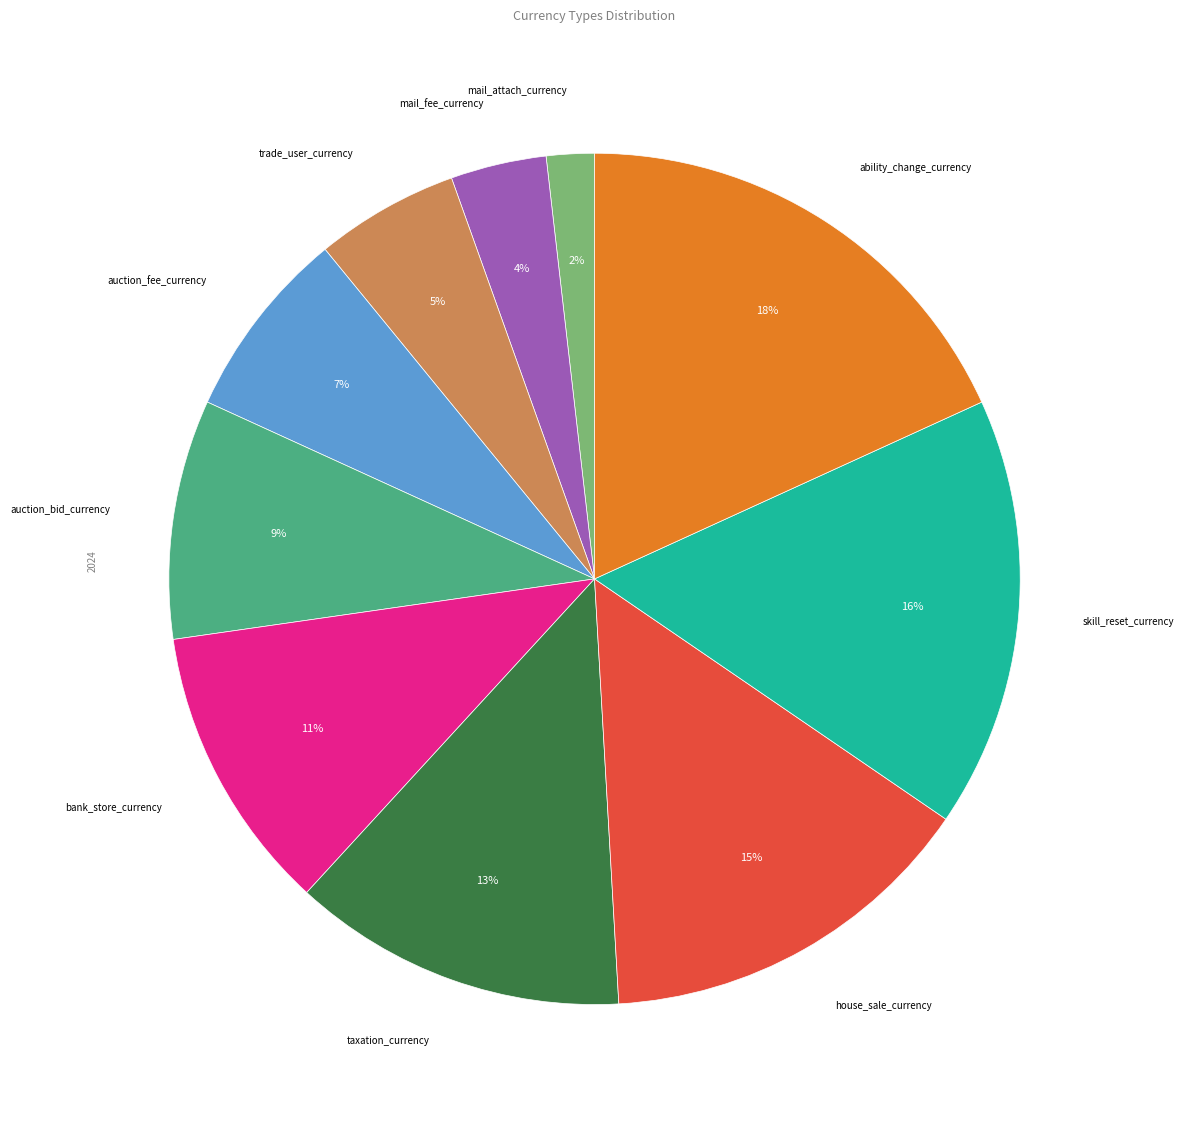

Do house_sale_currency and mail_attach_currency together represent more than half of the pie?

No